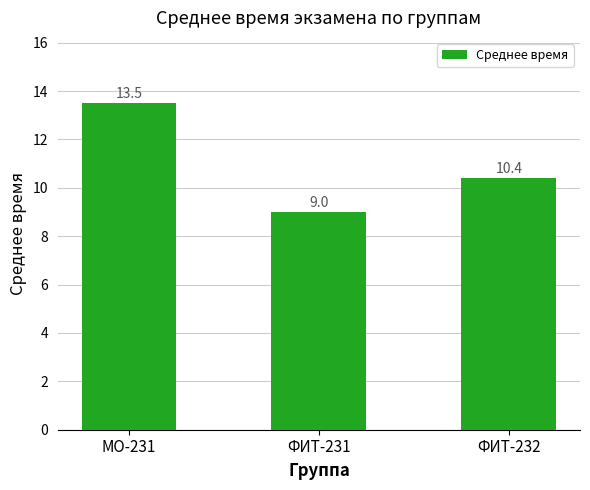

What is the ratio of the value at MO-231 to the value at ФИТ-231?

1.5